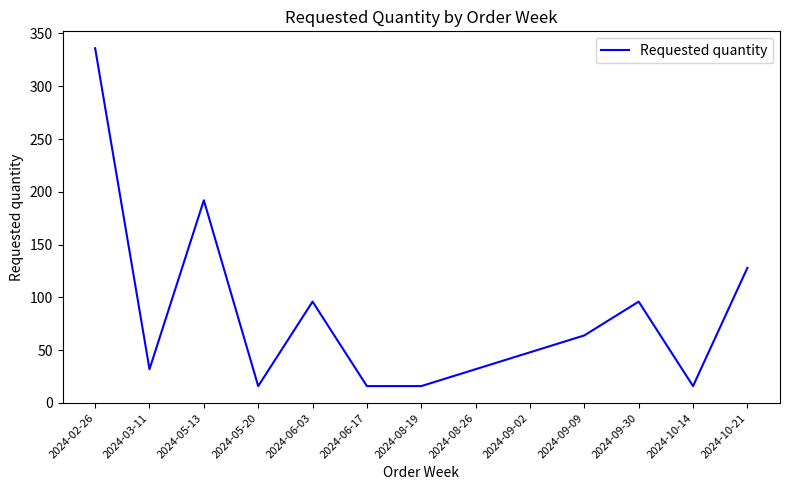

What is the ratio of the value at 2024-10-14 to the value at 2024-09-30?

0.2